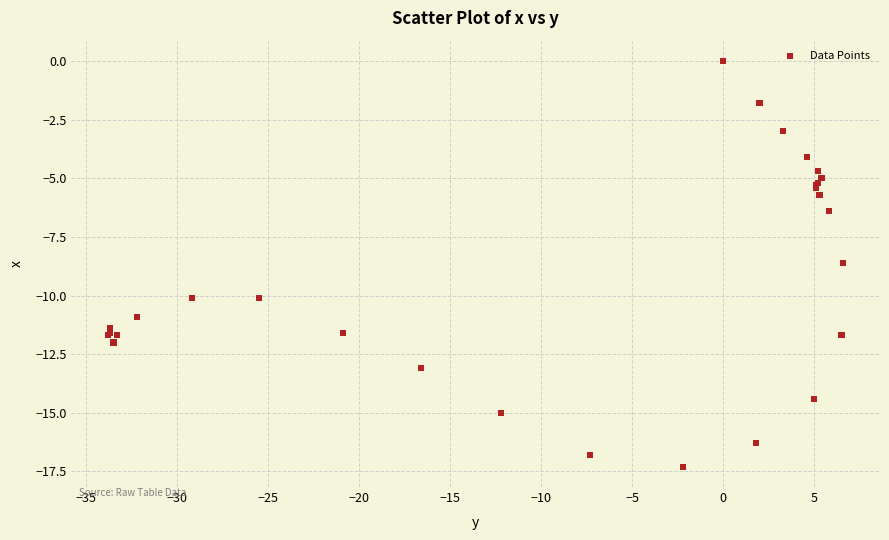

What Y value in the scatter plot is closest to -8?

-8.6